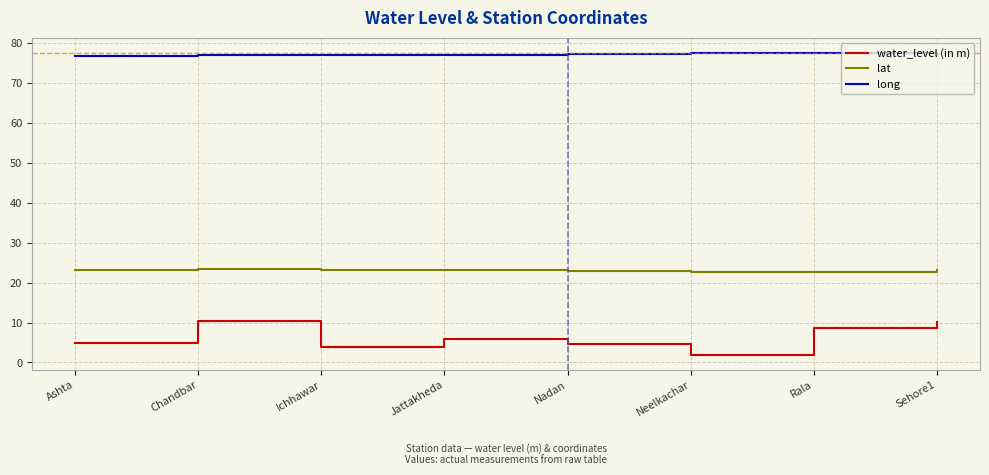

Rank the series by their average value, from lowest to highest.

water_level (in m), lat, long